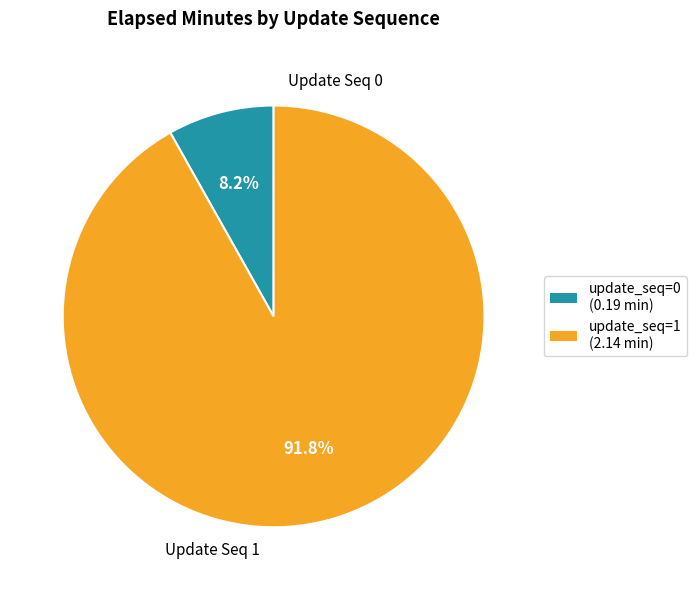

Does any single category account for the majority?

Yes